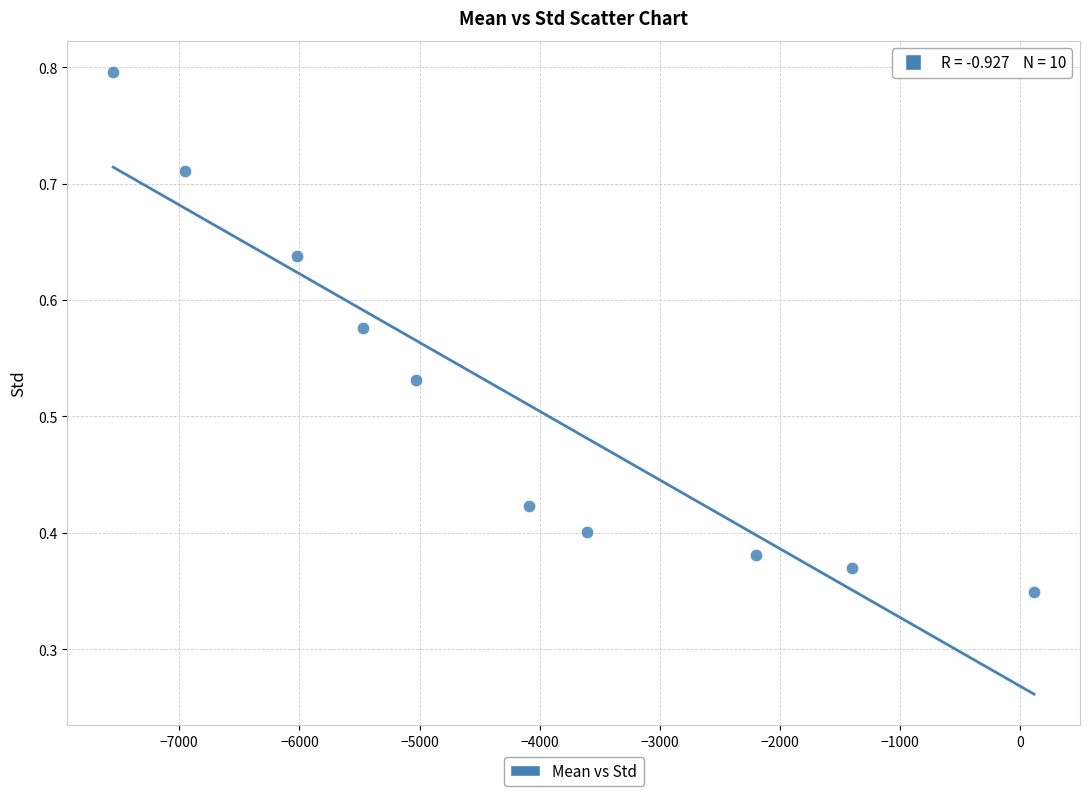

What is the average X value?

-4220.7